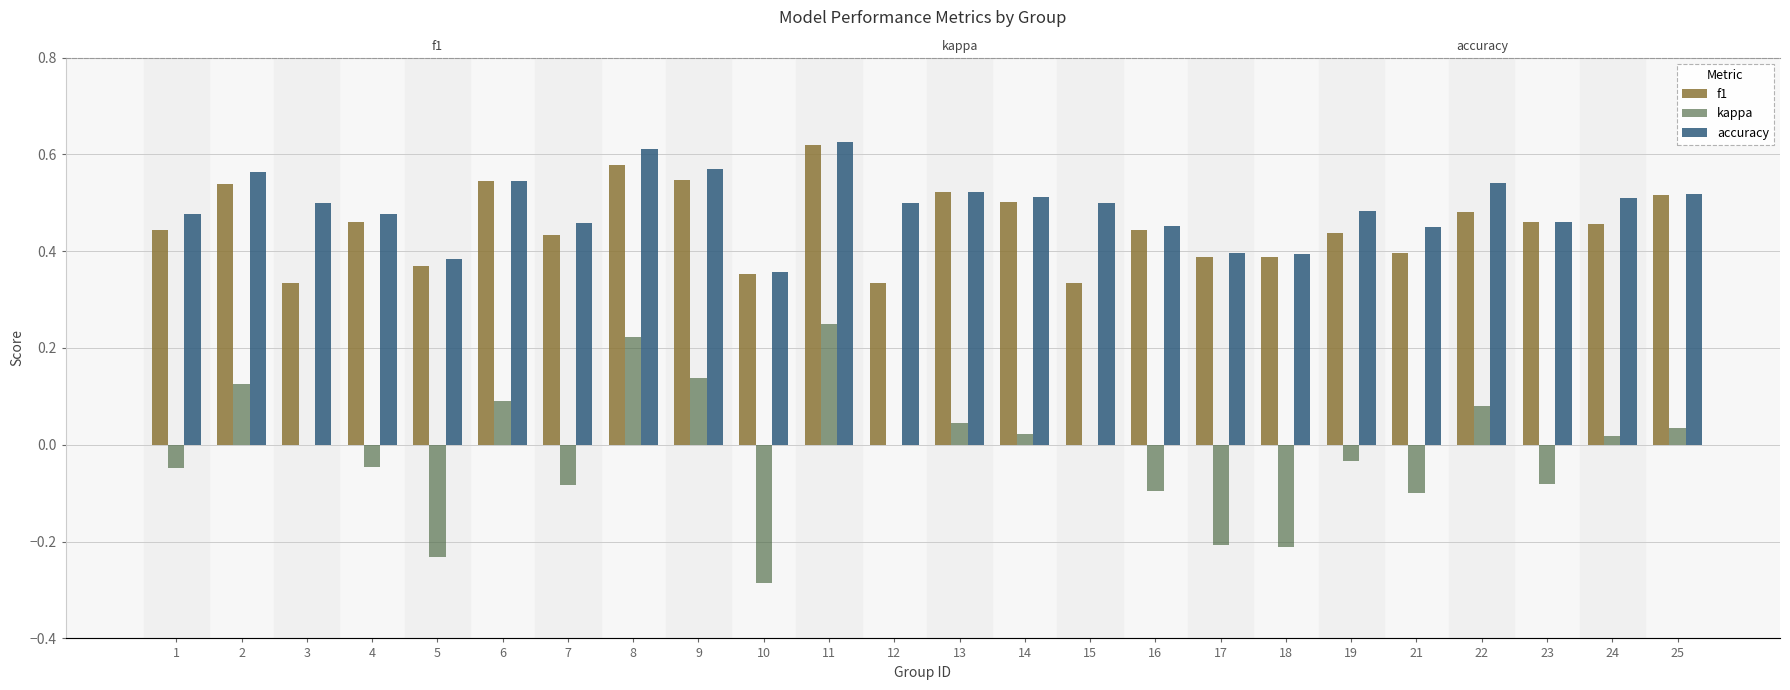

What is the value of the accuracy bar at the 8th from the left?

0.6